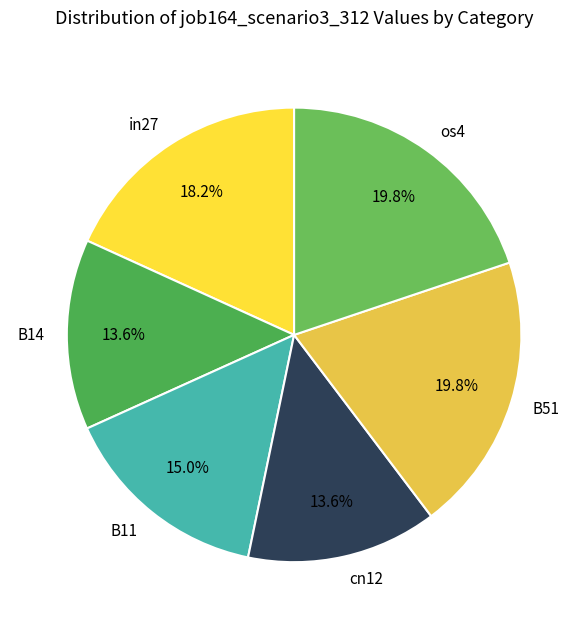

Is it true that cn12 is 14% of the pie?

True